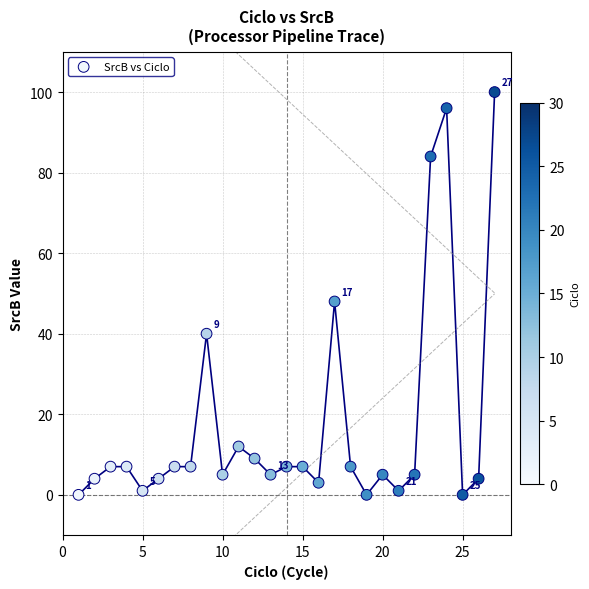

What is the range of Y values (max minus min)?

100